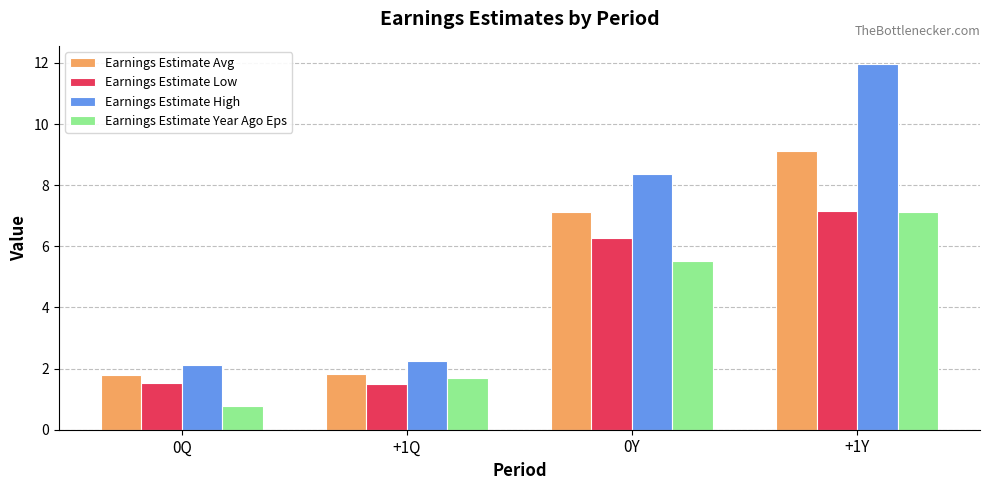

What is the label of the 1st bar from the left?

0Q